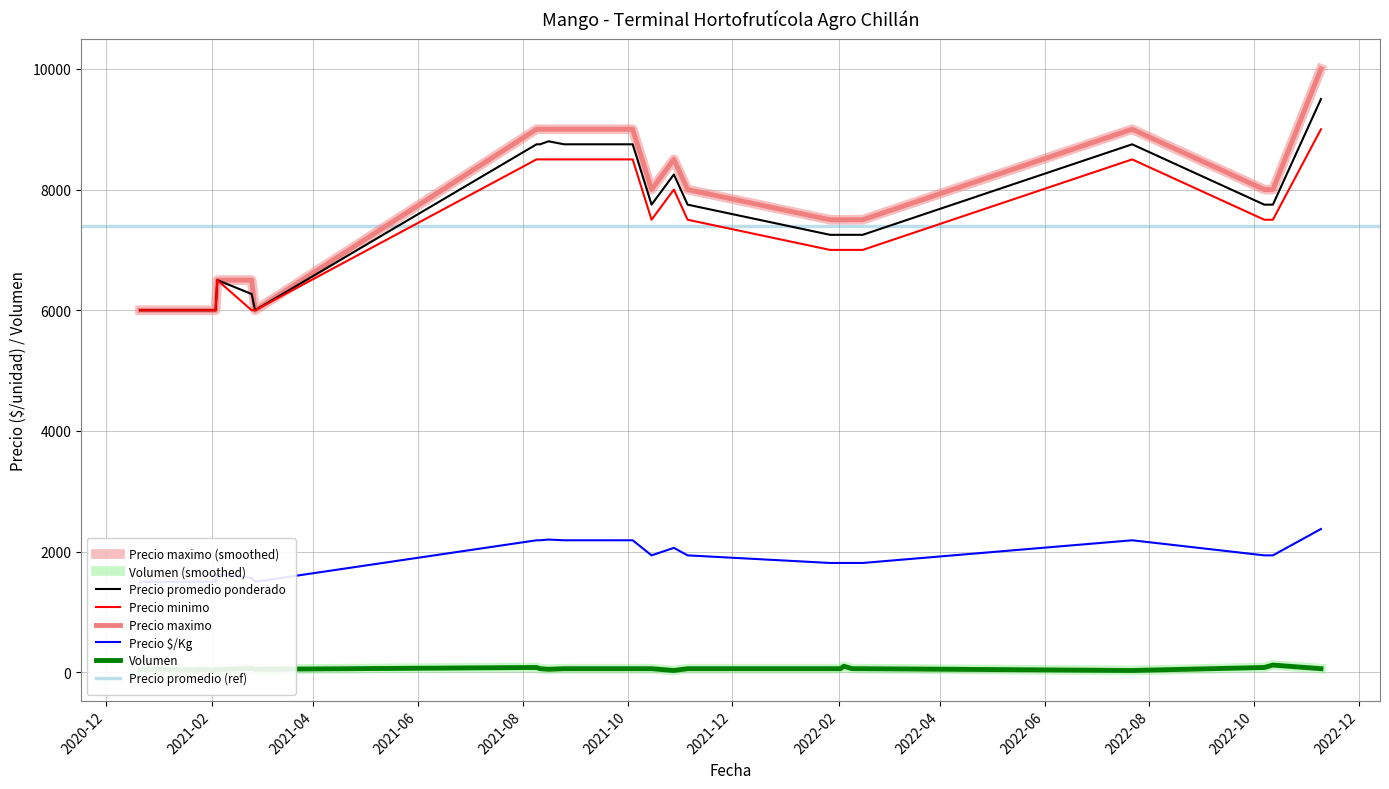

The Precio maximo series shows 12325 at 2022-02-04. True or false?

False